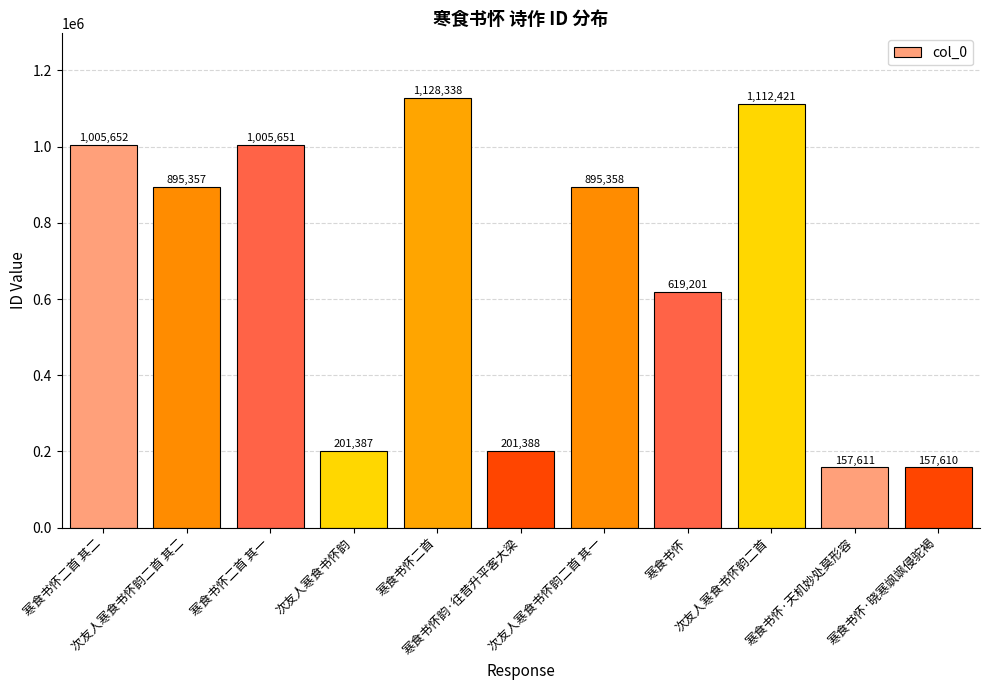

Between 次友人寒食书怀韵二首 其二 and 次友人寒食书怀韵二首 其一, which is larger?

次友人寒食书怀韵二首 其一